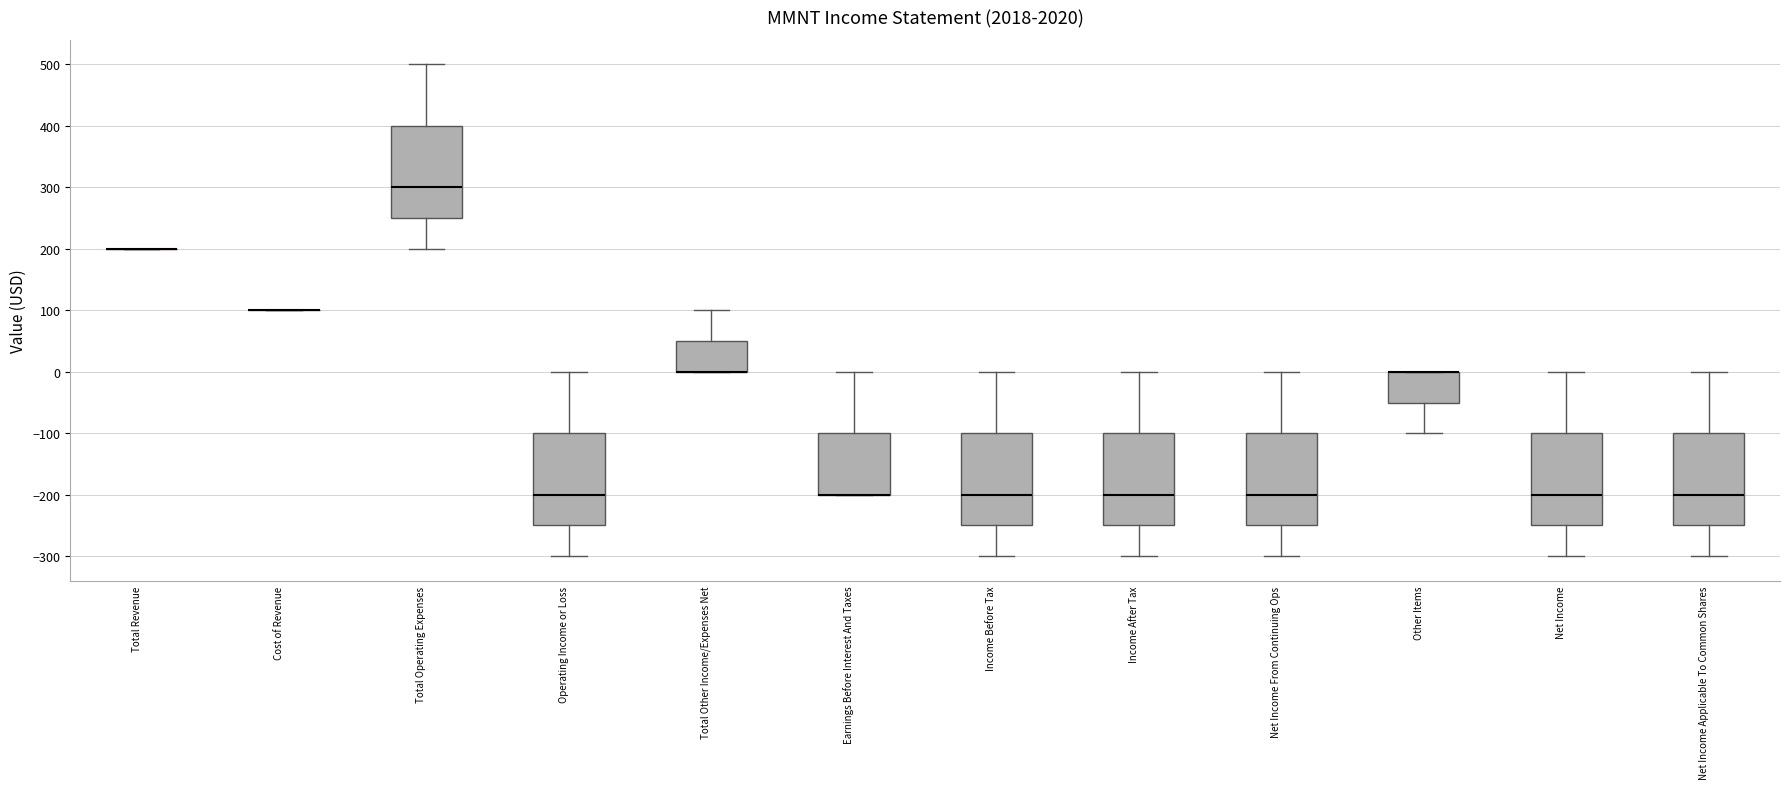

Reading left to right, transcribe this box plot: for each box, give where its median line is, the range the box spans, and where its two whiskers end, as read against the y-axis. The values are not printed on the chart, so give them approximately, as read against the axis.

Total Revenue: box collapsed to a line at 200, whiskers 200 to 200
Cost of Revenue: box collapsed to a line at 100, whiskers 100 to 100
Total Operating Expenses: median 300, box 250 to 400, whiskers 200 to 500
Operating Income or Loss: median -200, box -250 to -100, whiskers -300 to 0
Total Other Income/Expenses Net: median 0 (drawn on the box's lower edge), box 0 to 50, whiskers 0 to 100
Earnings Before Interest And Taxes: median -200 (drawn on the box's lower edge), box -200 to -100, whiskers -200 to 0
Income Before Tax: median -200, box -250 to -100, whiskers -300 to 0
Income After Tax: median -200, box -250 to -100, whiskers -300 to 0
Net Income From Continuing Ops: median -200, box -250 to -100, whiskers -300 to 0
Other Items: median 0 (drawn on the box's upper edge), box -50 to 0, whiskers -100 to 0
Net Income: median -200, box -250 to -100, whiskers -300 to 0
Net Income Applicable To Common Shares: median -200, box -250 to -100, whiskers -300 to 0